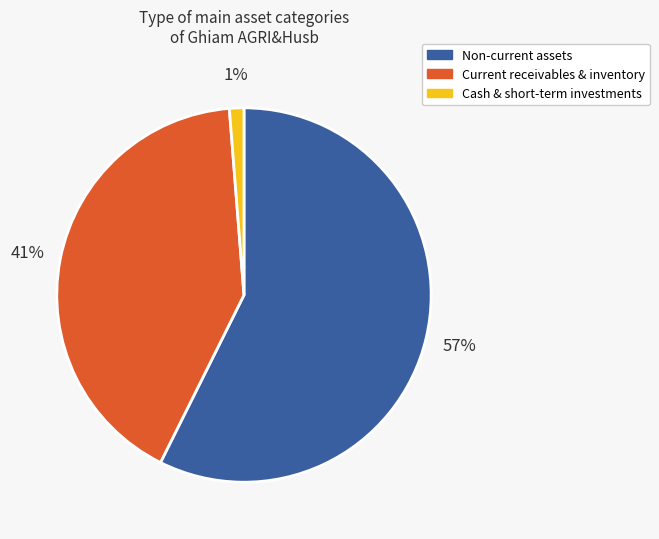

Is there a majority slice in this chart?

Yes